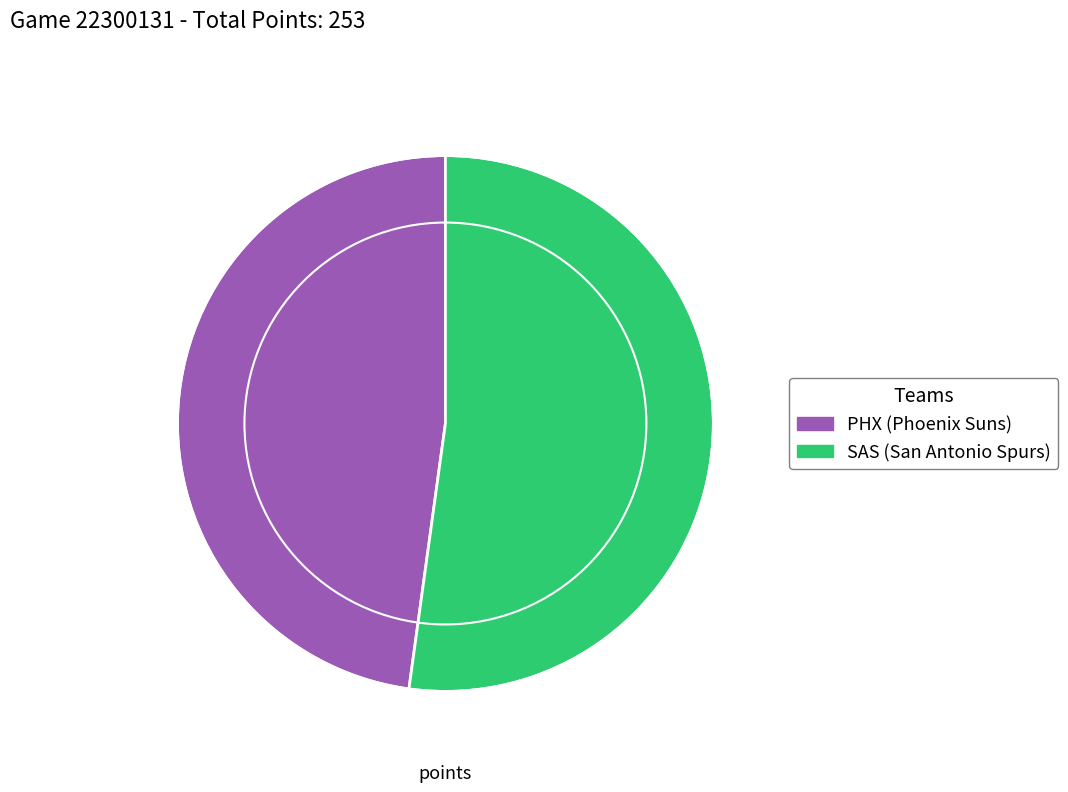

What is the smallest slice in the pie chart?

PHX